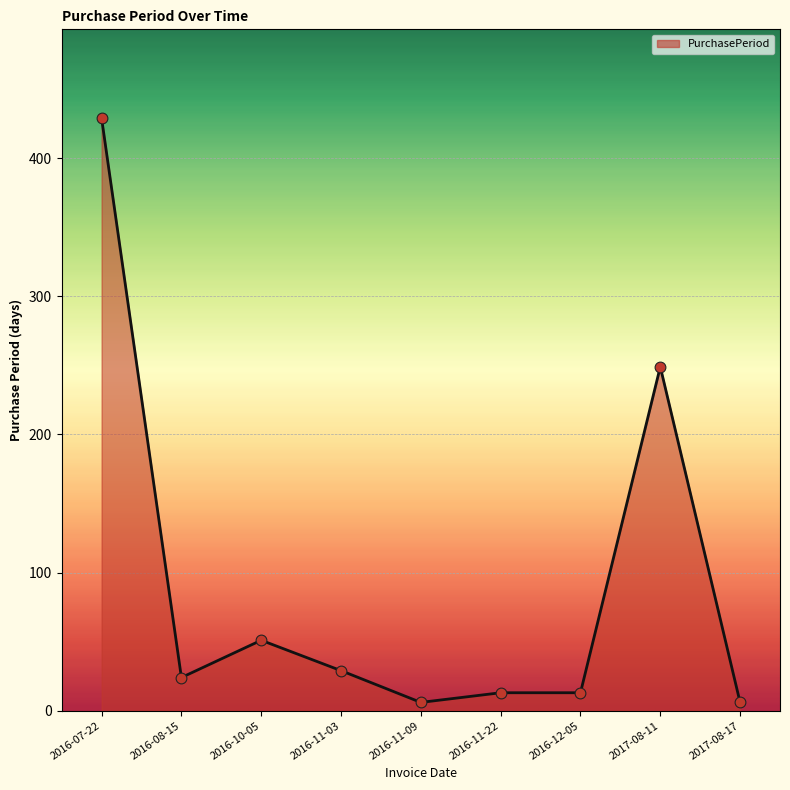

What is the change in value from 2016-10-05 to 2016-12-05?

-38